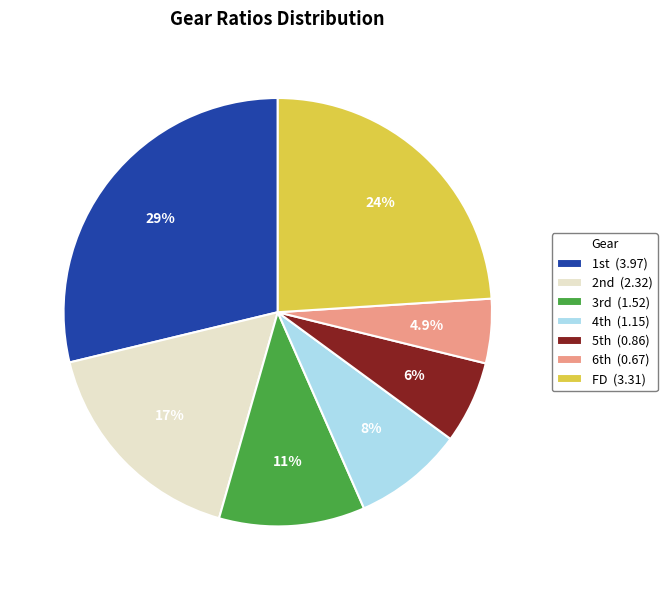

Rank the categories by value from highest to lowest.

1st, FD, 2nd, 3rd, 4th, 5th, 6th